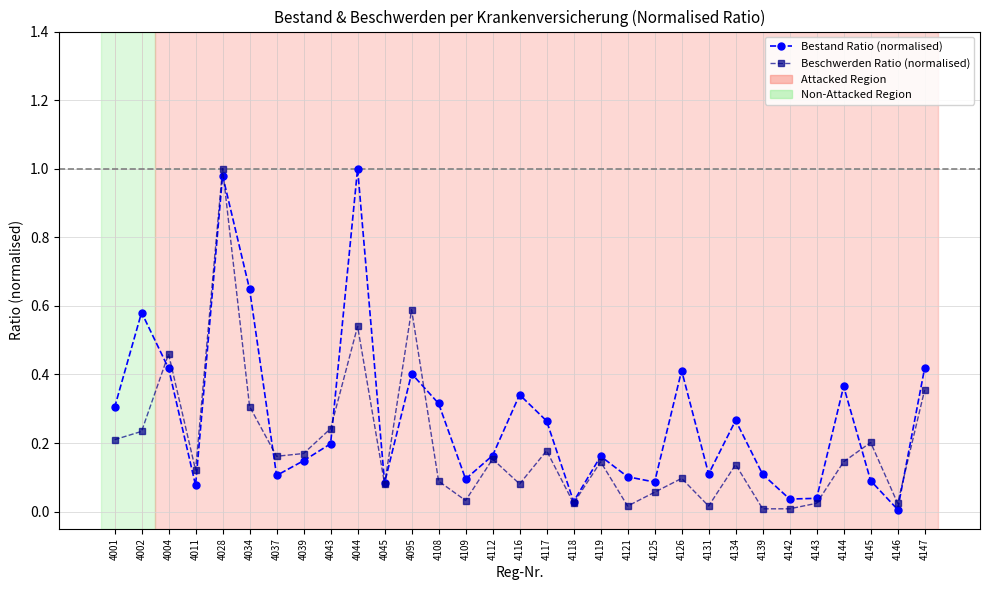

The Beschwerden Ratio (normalised) series shows 0.1 at 4125. True or false?

True